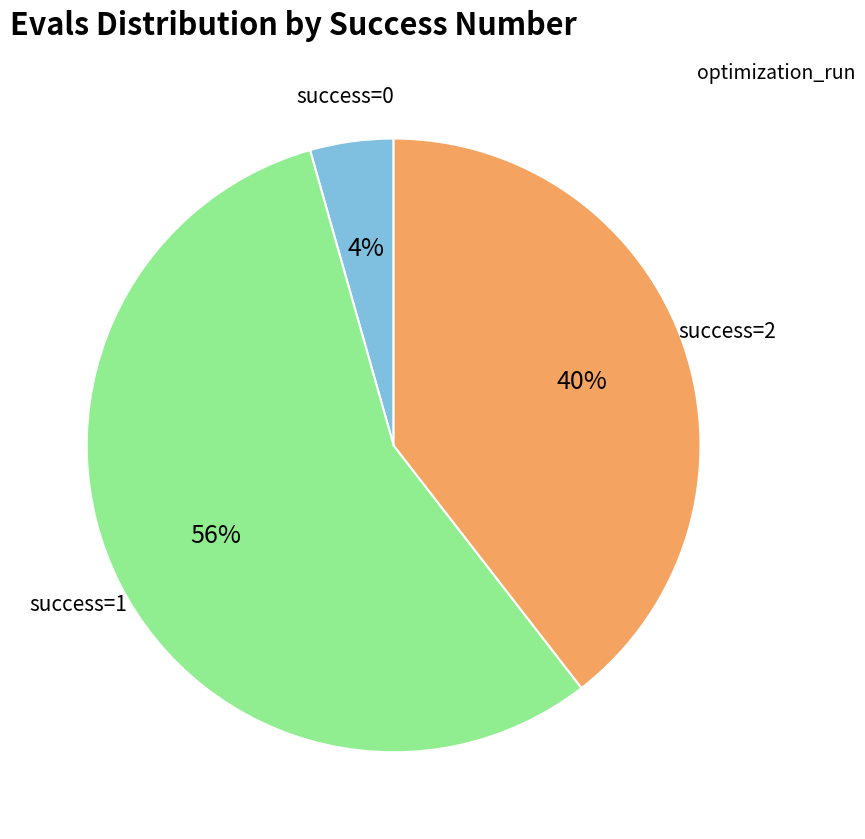

To the nearest percent, what is the difference between the largest and smallest slice percentages?

52%